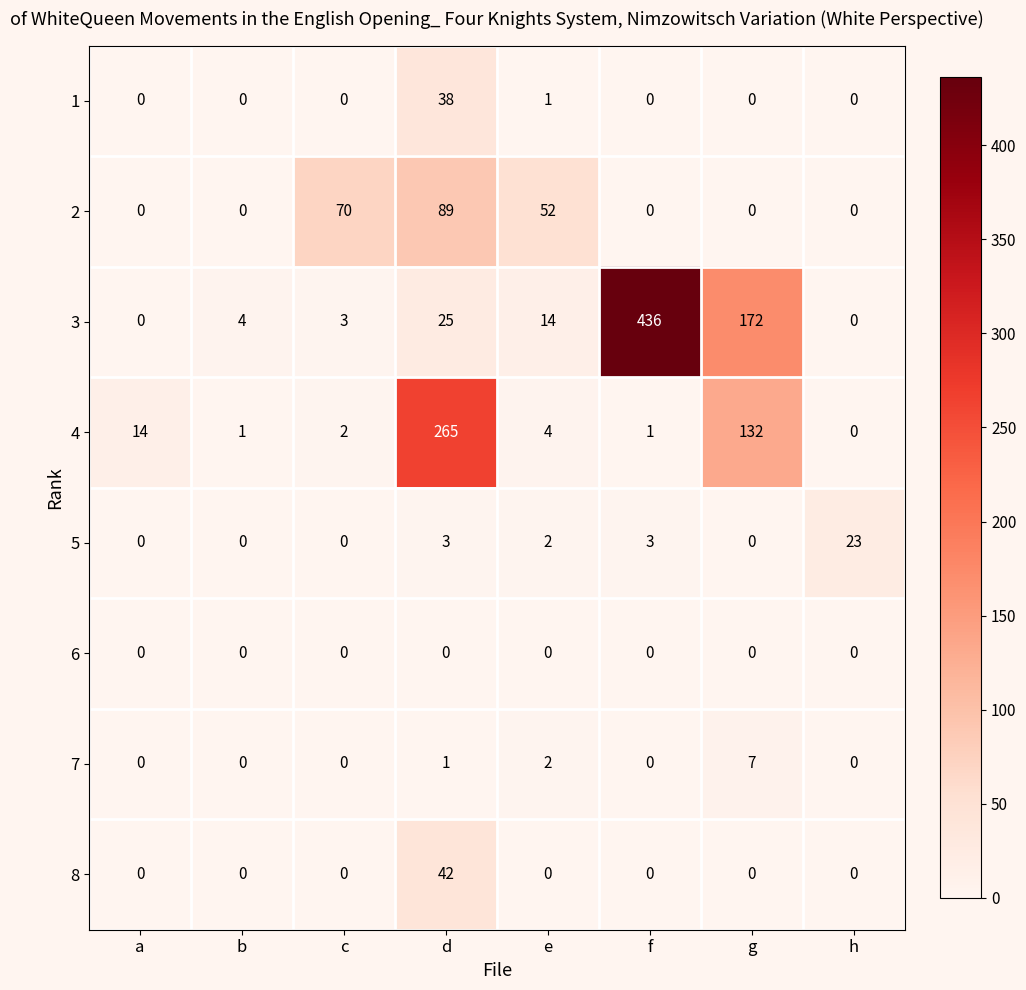

What is the maximum value for 2?

89